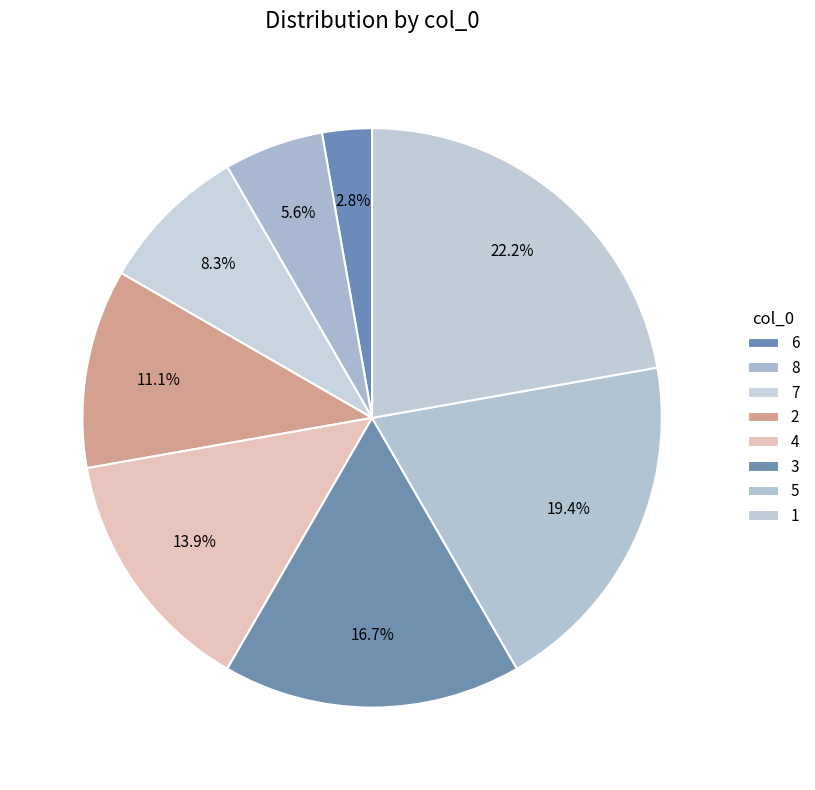

How many slices are in this pie chart?

8